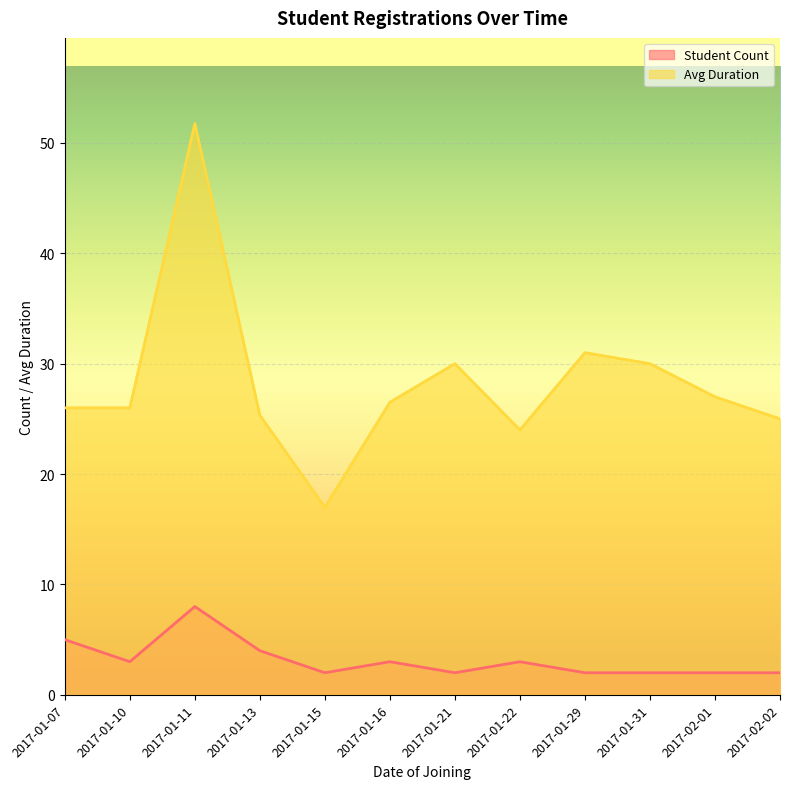

What is the highest value of the Student Count series?

8.0